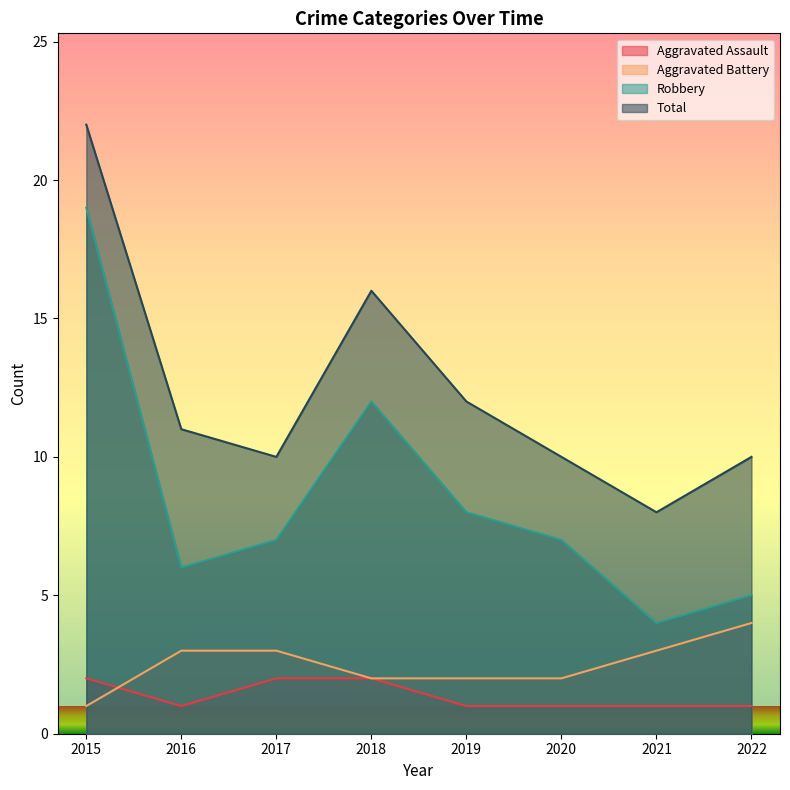

How many data points in Aggravated Battery are less than 3?

4